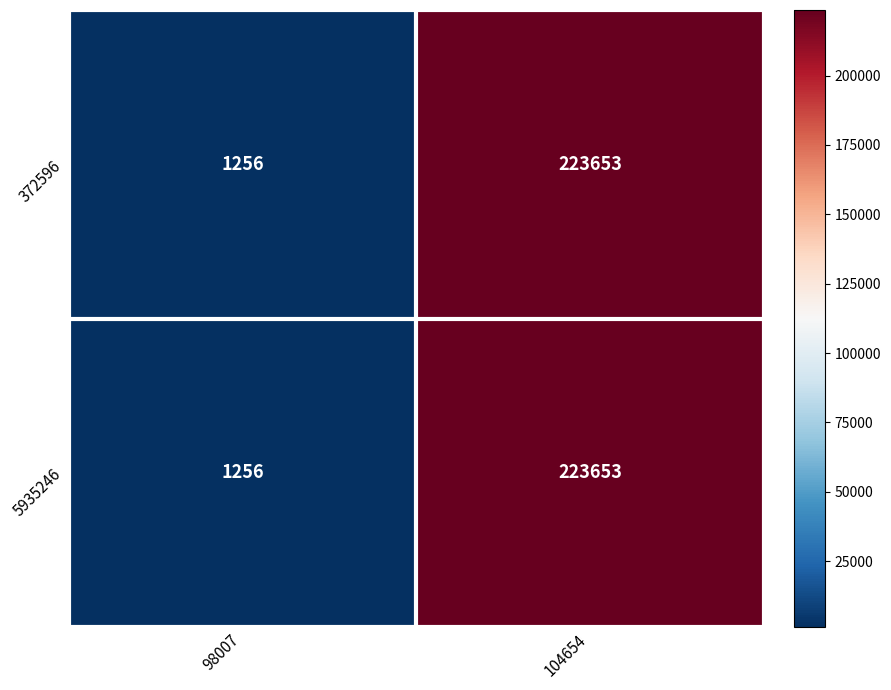

Which label corresponds to the largest value in the chart?

104654